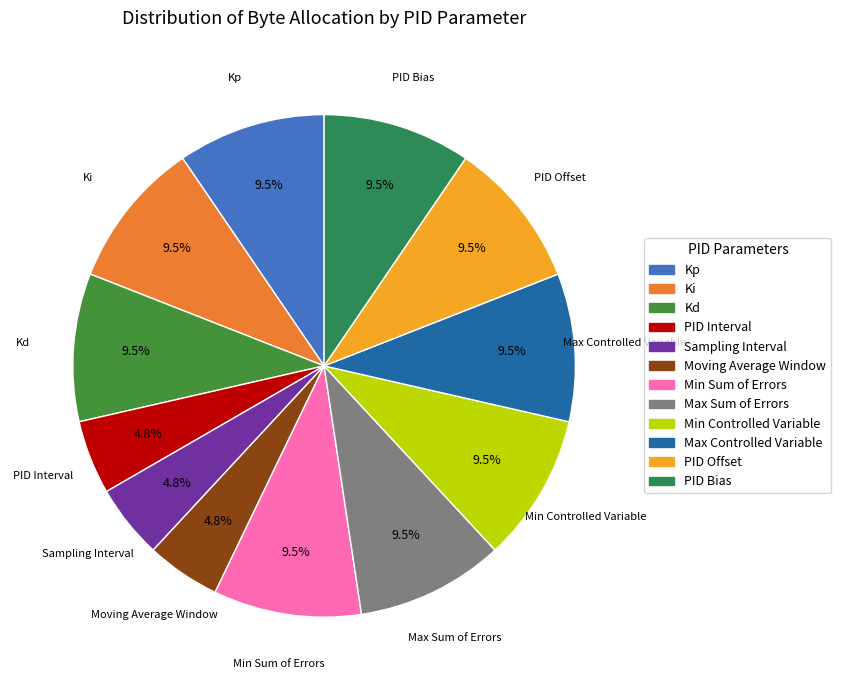

Is there any slice that represents more than half of the pie?

No